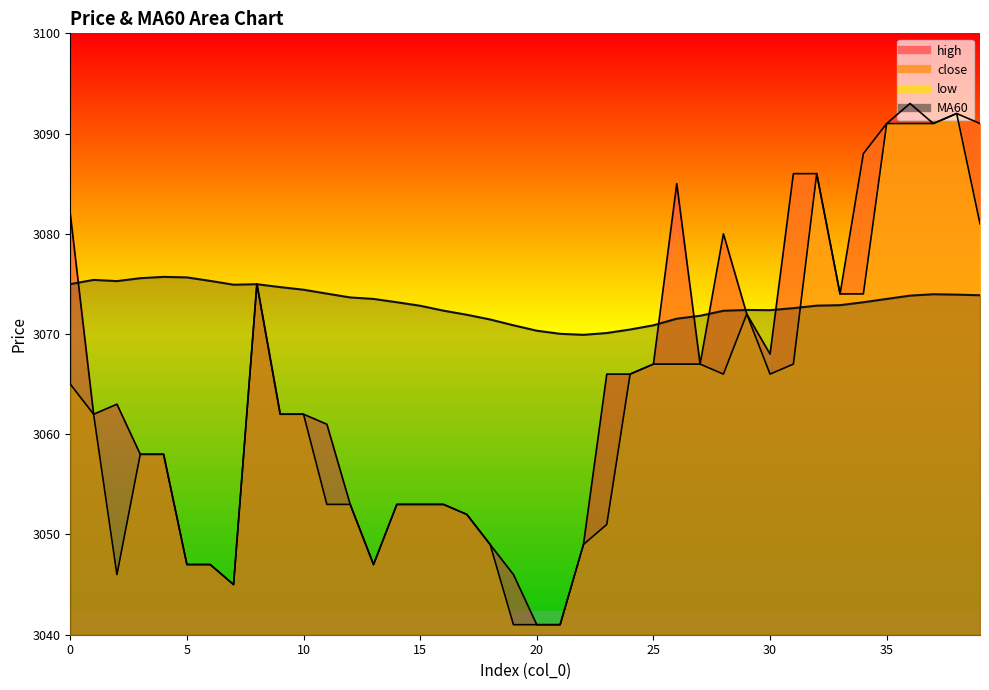

Read the low value at 16.

3053.0